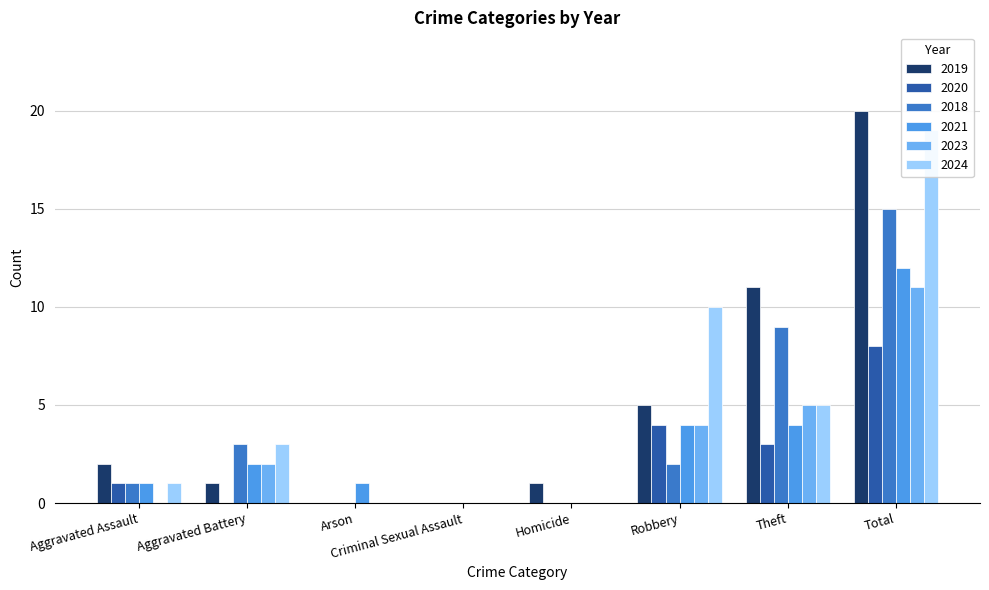

The 2019 series shows 0 at Arson. True or false?

True